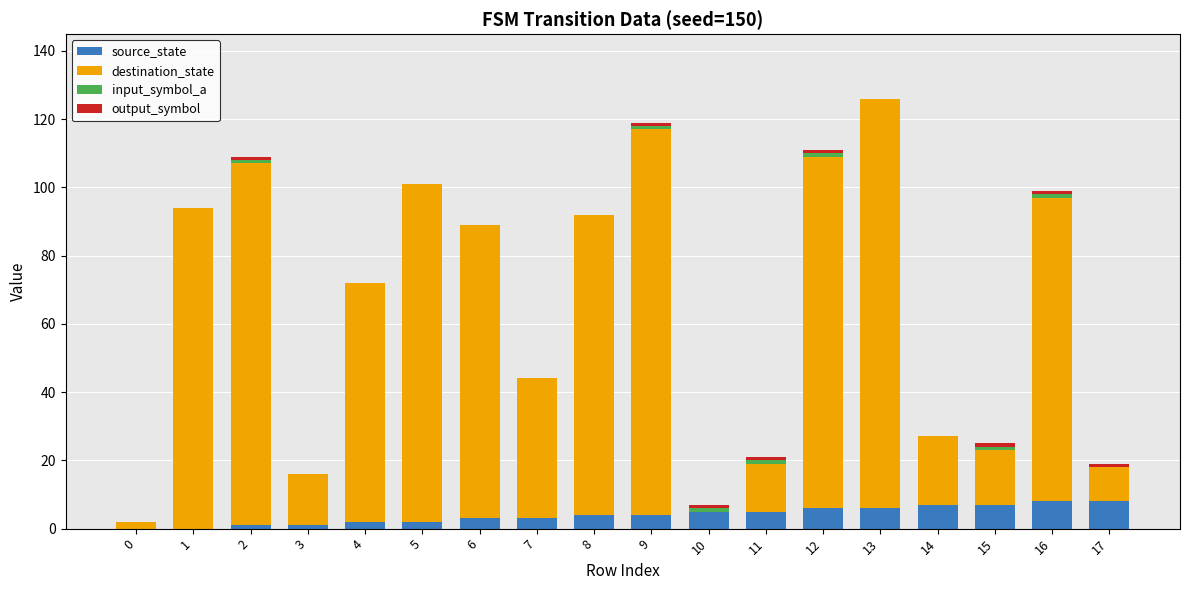

Is it true that source_state equals 1 at 3?

True